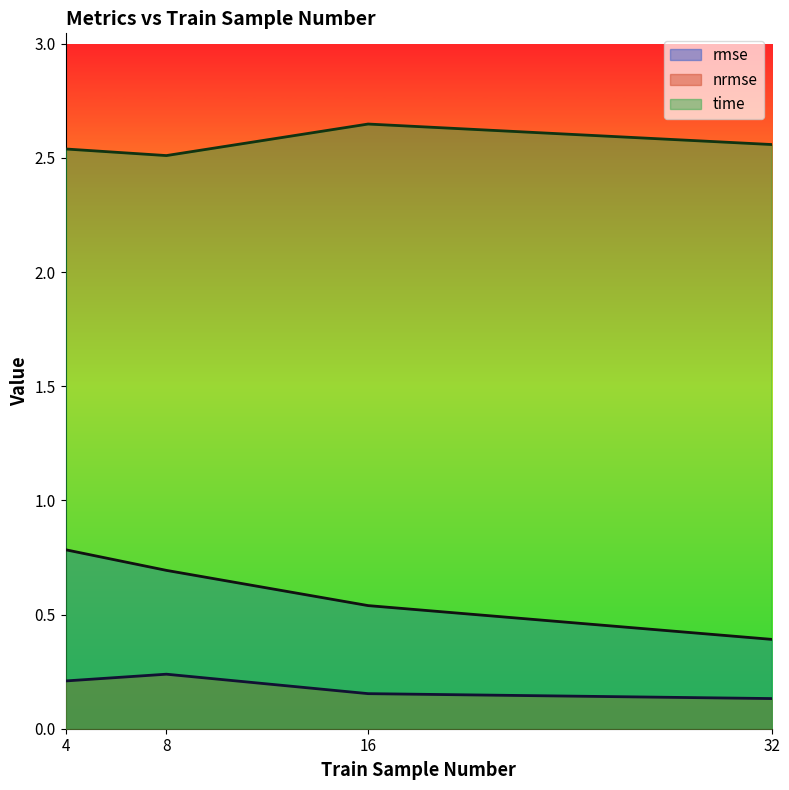

The nrmse series shows 0.1 at 32. True or false?

True